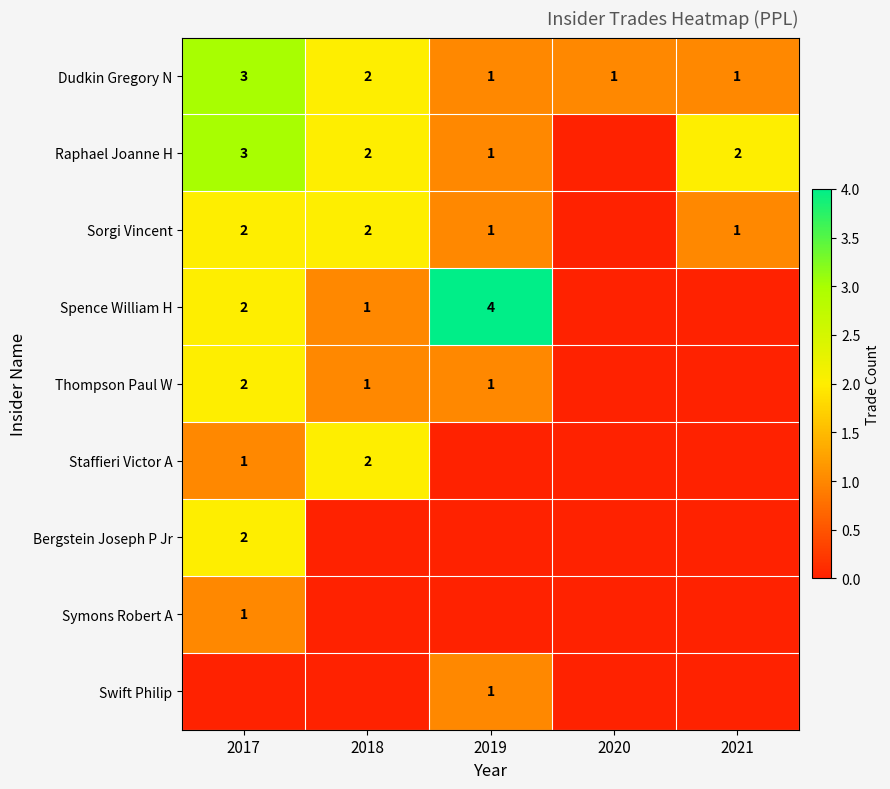

Is it true that Sorgi Vincent equals 1 at 2019?

True